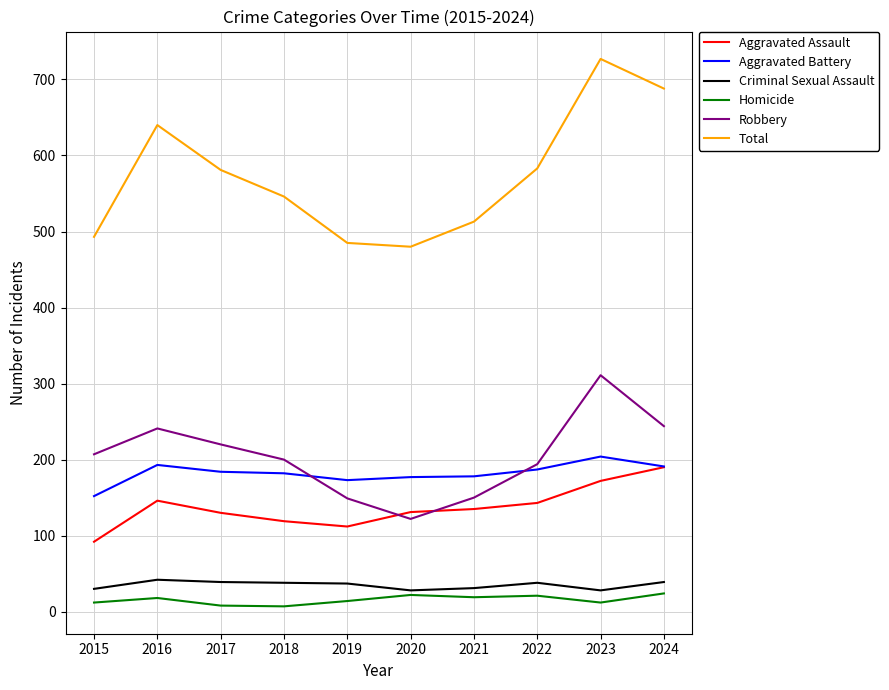

What is the difference between the highest and lowest values at 2016?

622